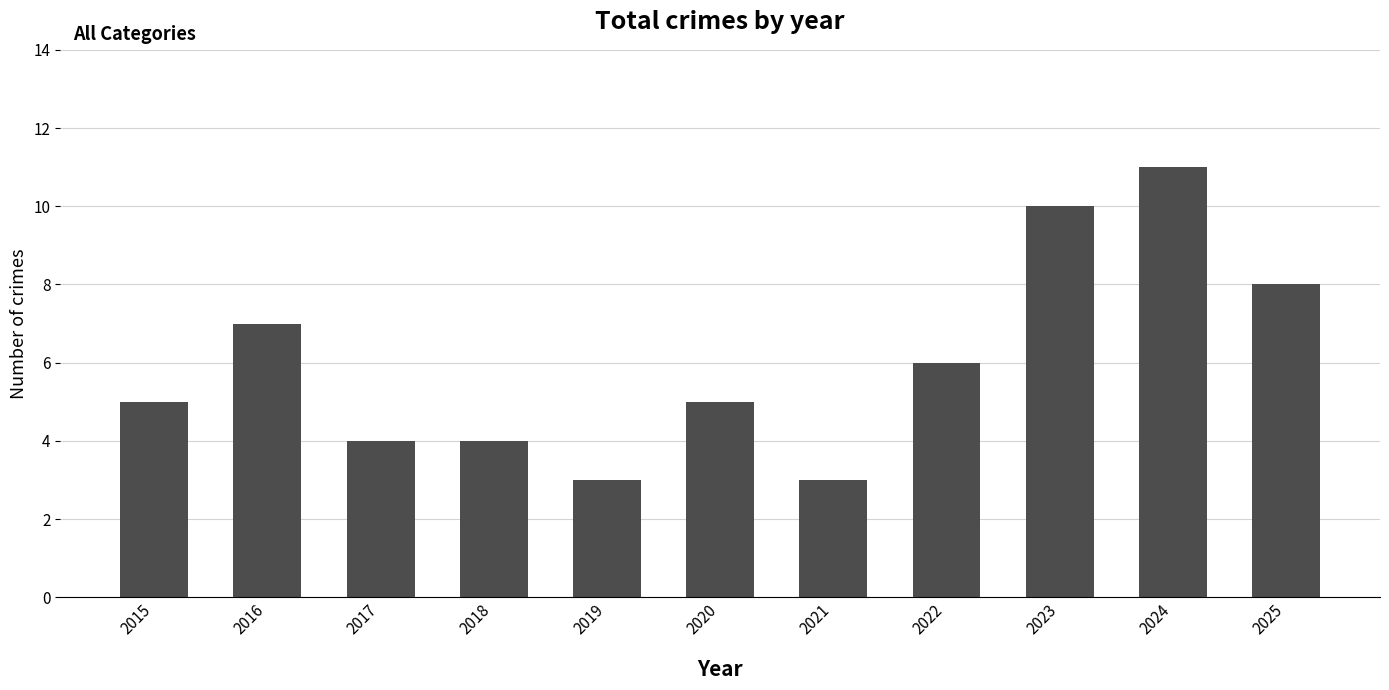

Between 2022 and 2018, which is larger?

2022